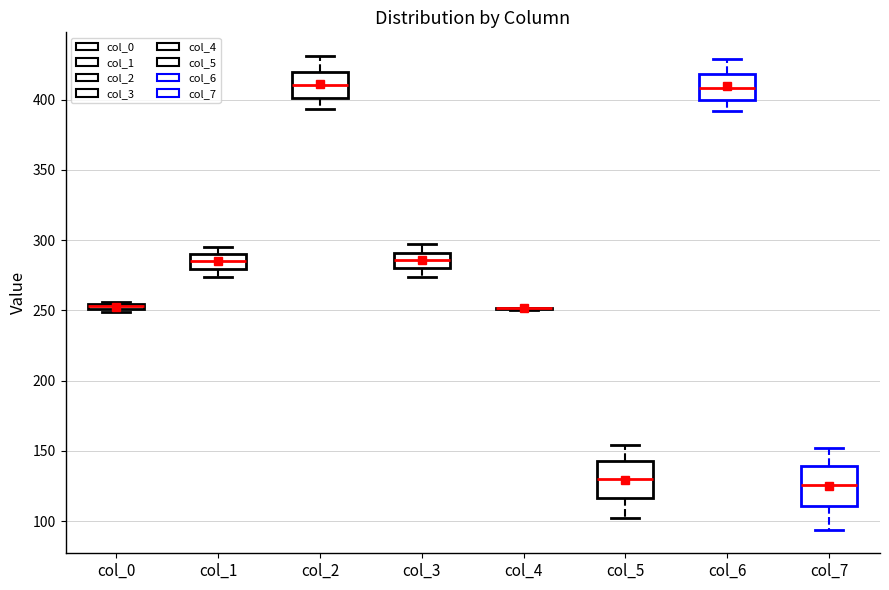

Where is the upper edge of the box for col_0 on the y-axis? The values are not printed on the chart, so give them approximately, as read against the axis.

255